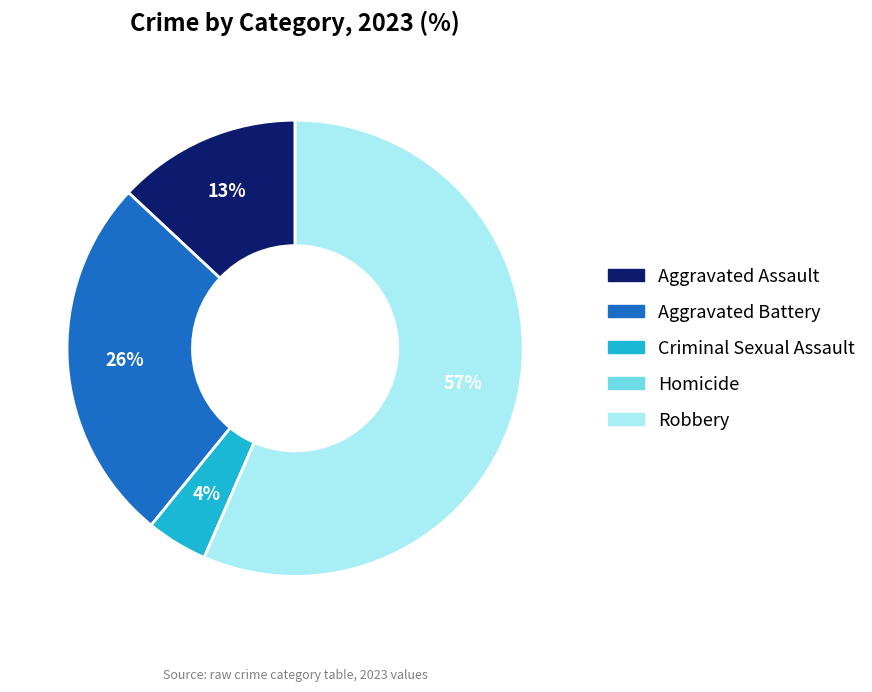

Is there a majority slice in this chart?

Yes